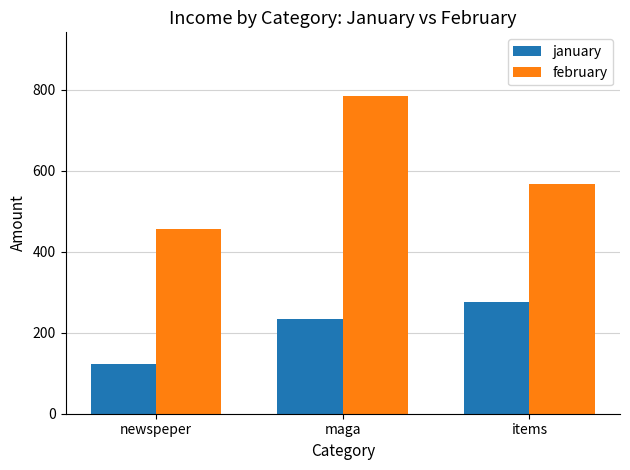

At newspeper, list the series in order from smallest to largest.

january, february